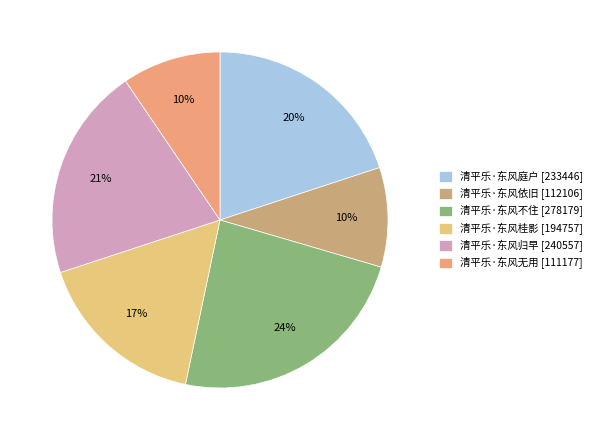

How many segments does this pie chart have?

6